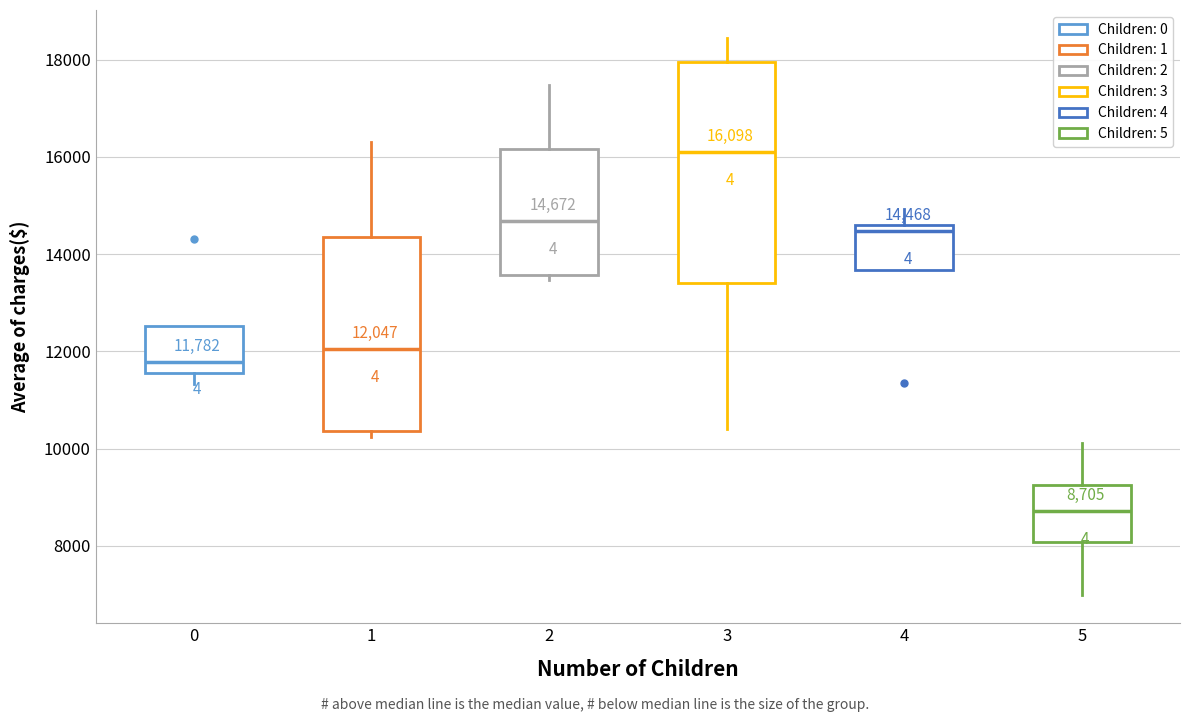

Which box is the tallest, from its lower edge to its upper edge?

3